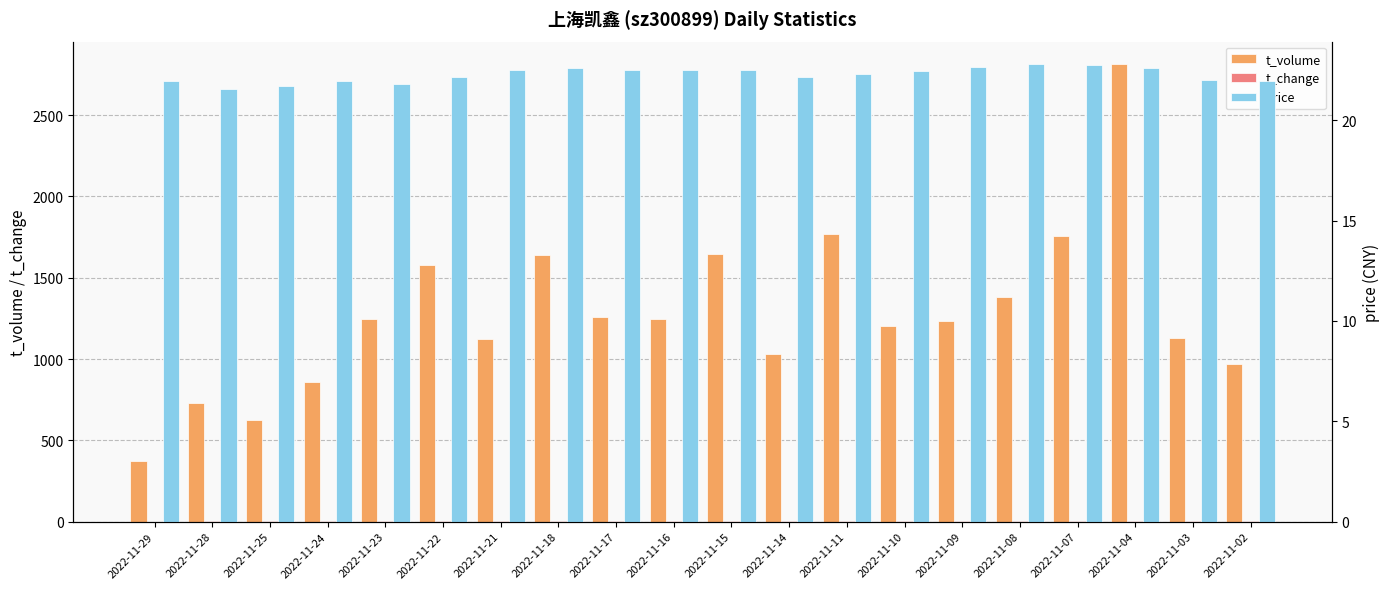

What is the sum of all t_change values?

36.0